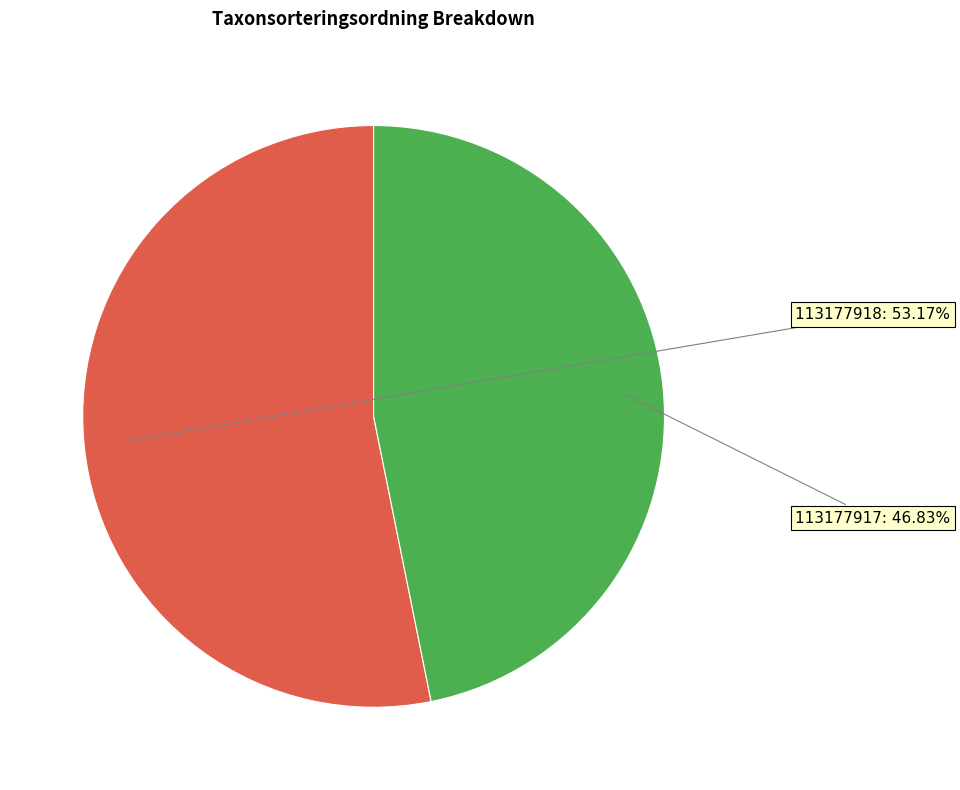

What percentage is the 113177918 slice, to the nearest percent?

53%